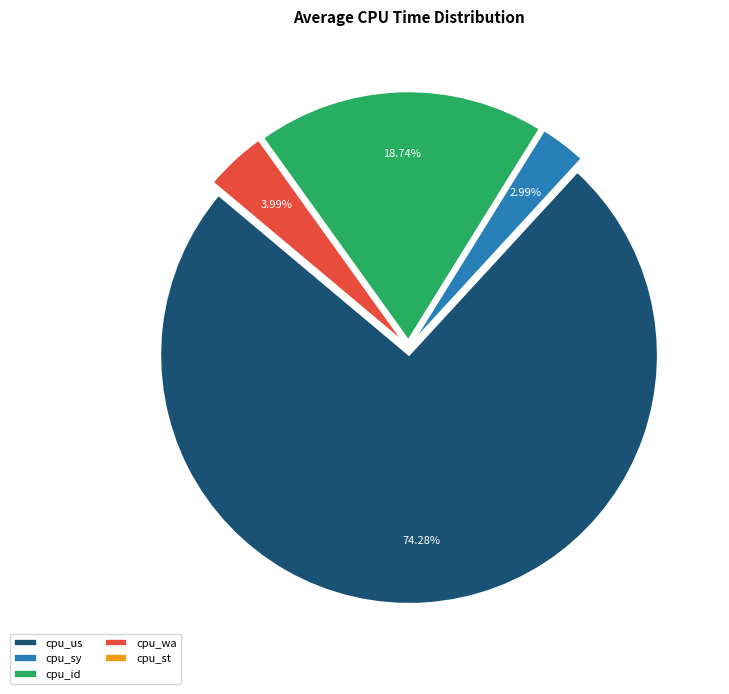

Between cpu_wa and cpu_sy, which is larger?

cpu_wa